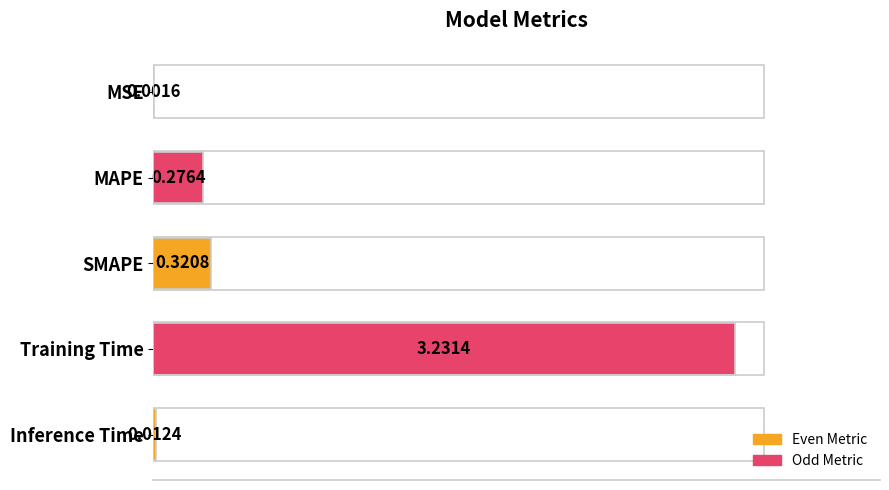

Where is the data nearest to the value 1?

SMAPE